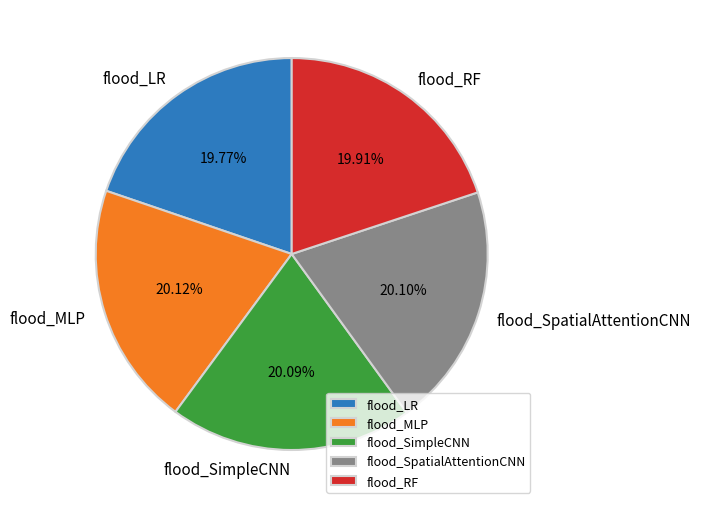

Combined, do flood_RF and flood_SpatialAttentionCNN account for over 50%?

No